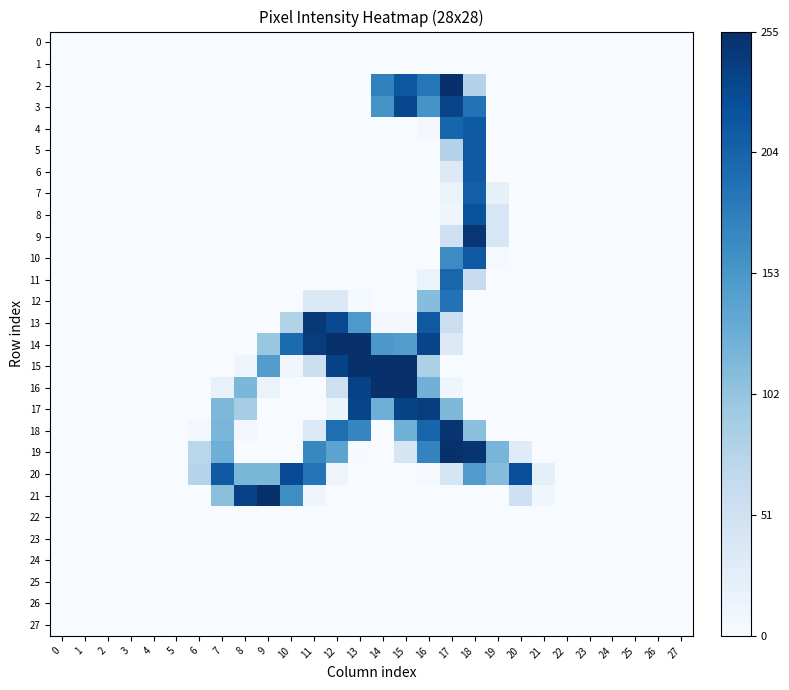

What is the difference between the highest and lowest values at 12?

254